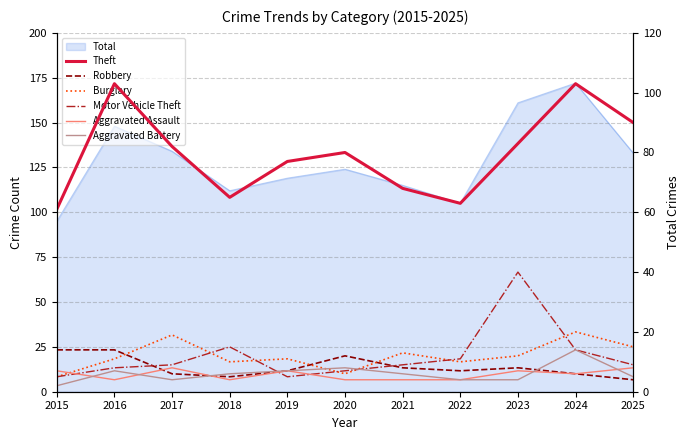

What is the total value across all series at 2025?

131